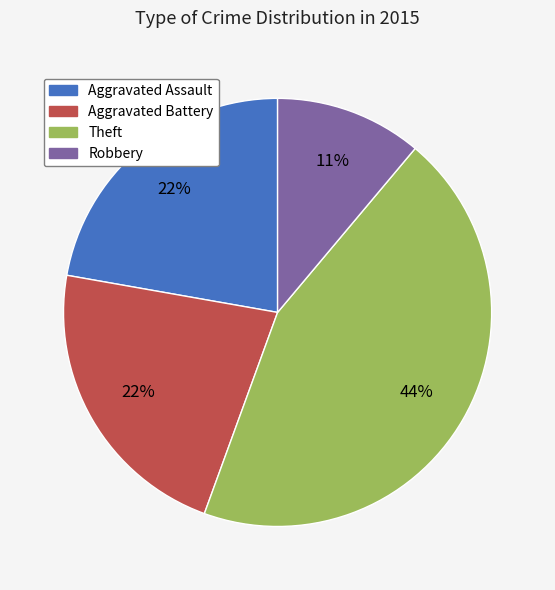

How many segments does this pie chart have?

4